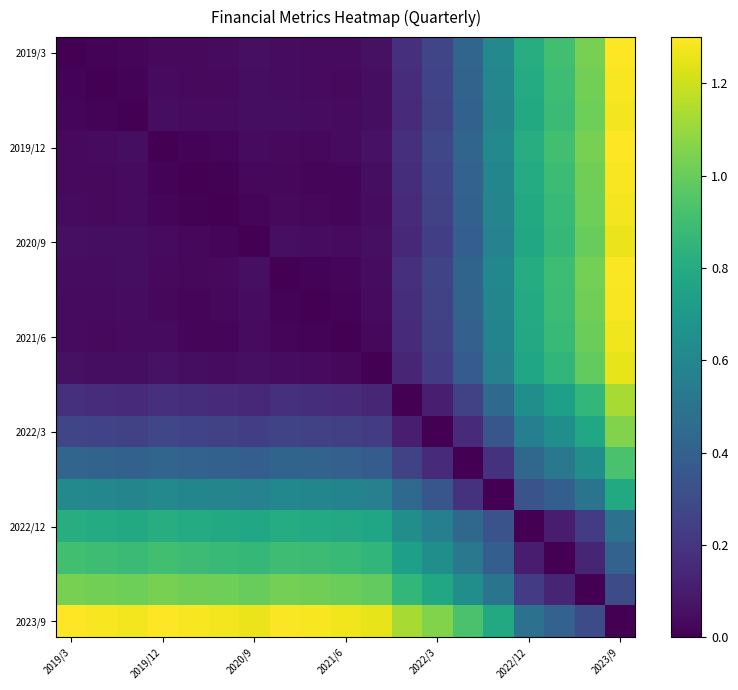

At how many categories does at least one series exceed 0?

19